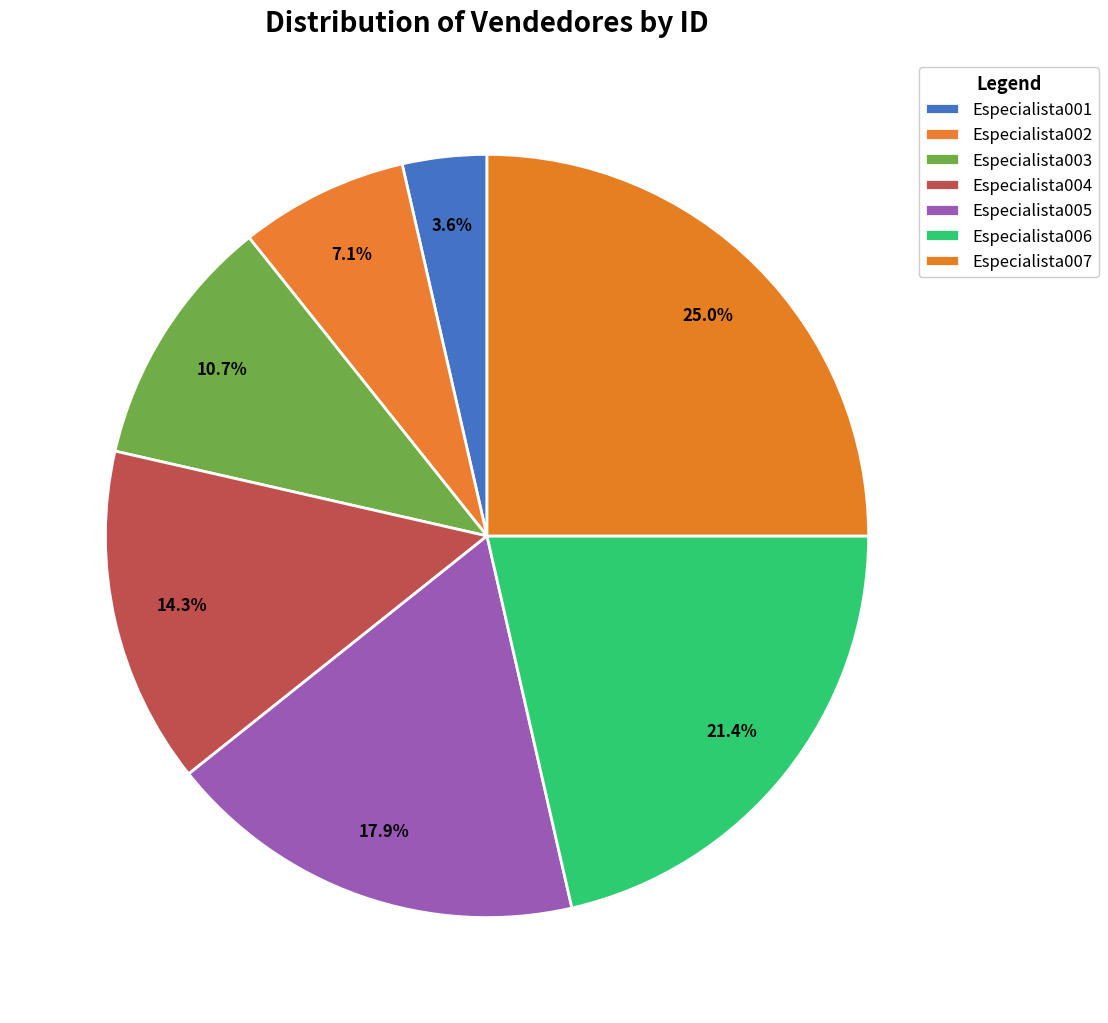

To the nearest percent, what percentage of the pie is Especialista006?

21%